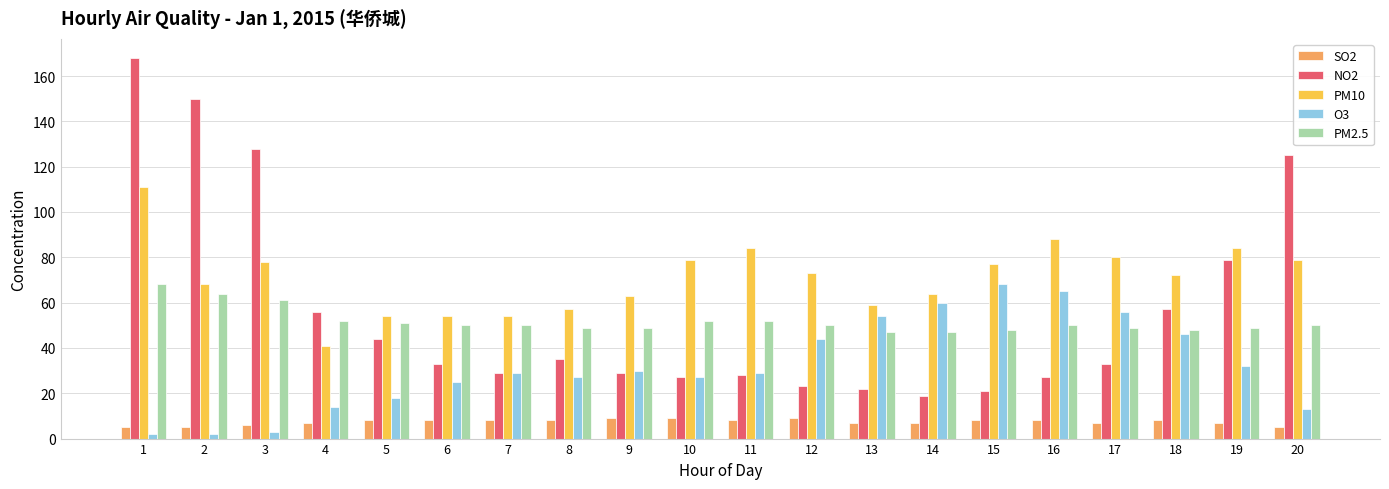

Which series has the largest range (max minus min)?

NO2